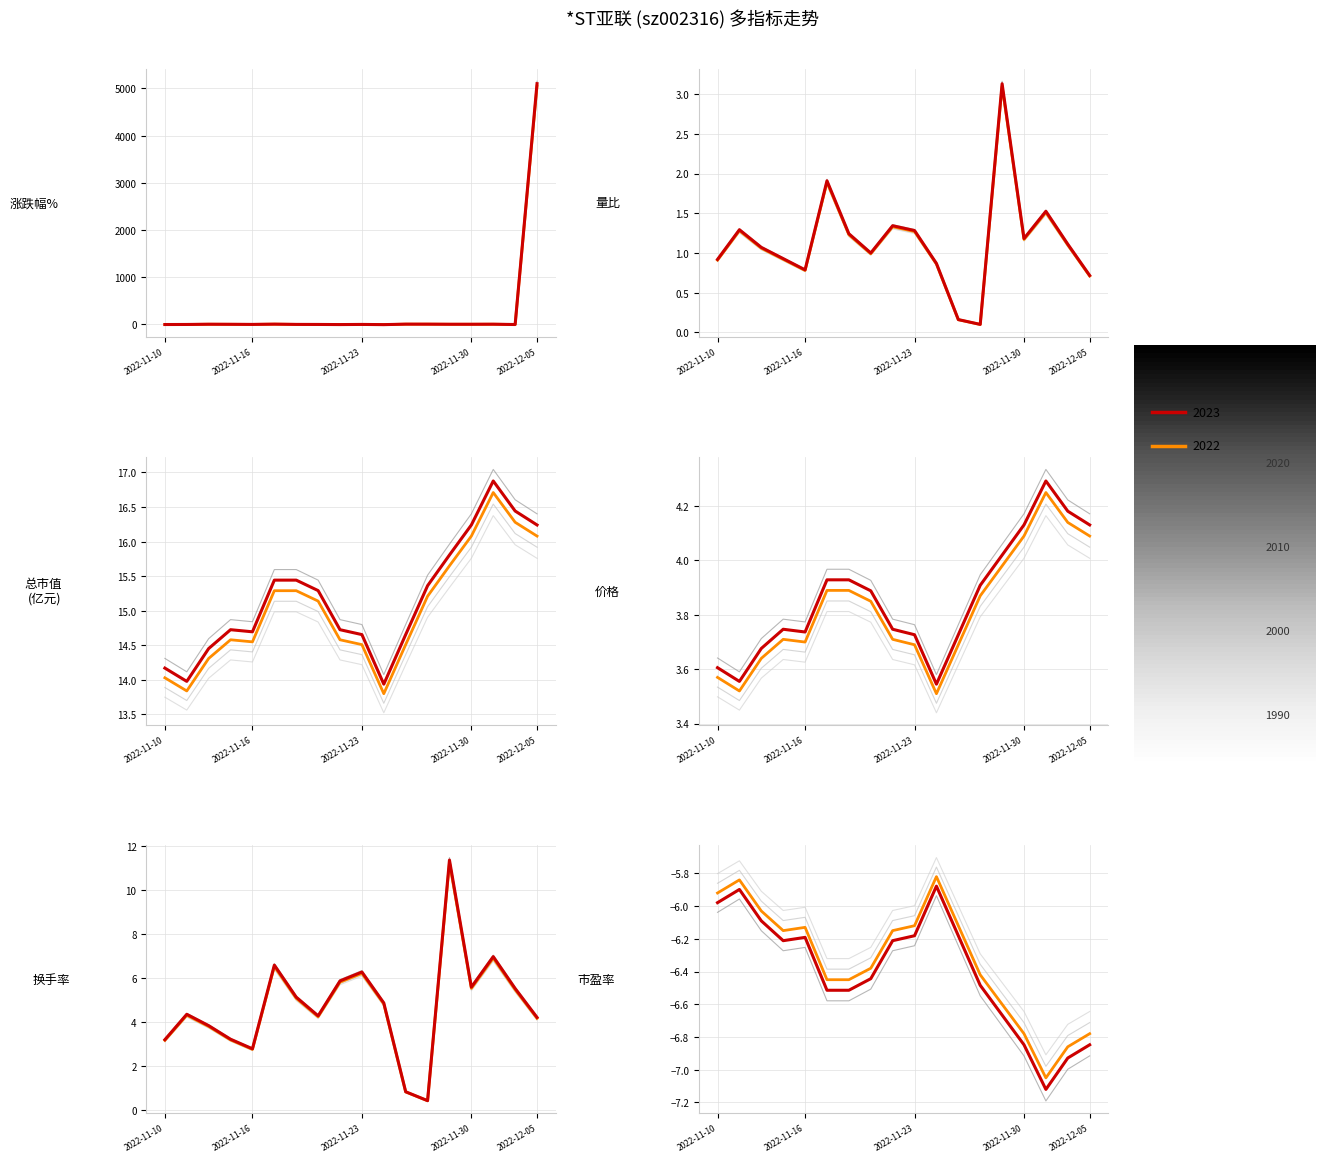

In 量比, how many points are lower than both neighbors (excluding endpoints)?

4